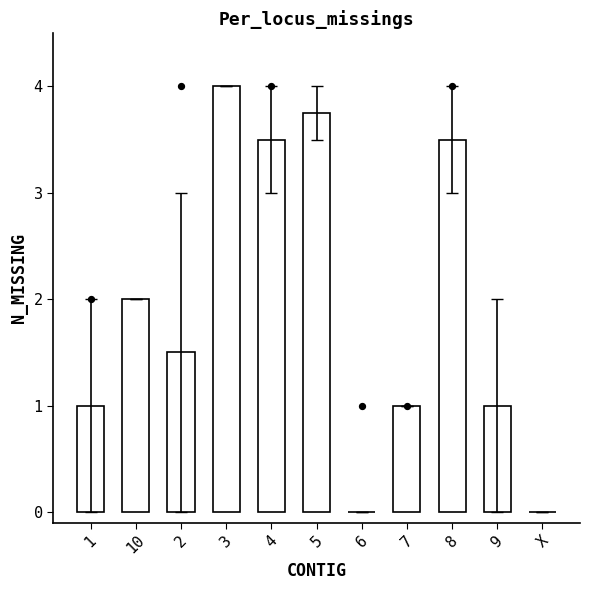

Approximately how many times larger is the value at 5 compared to 7?

3.8